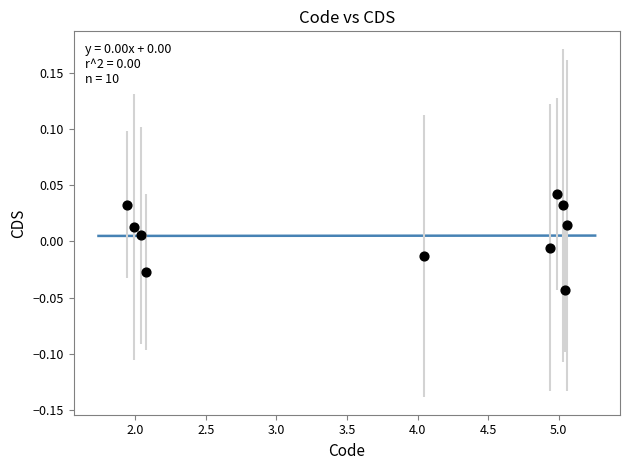

What is the average X value?

3.7